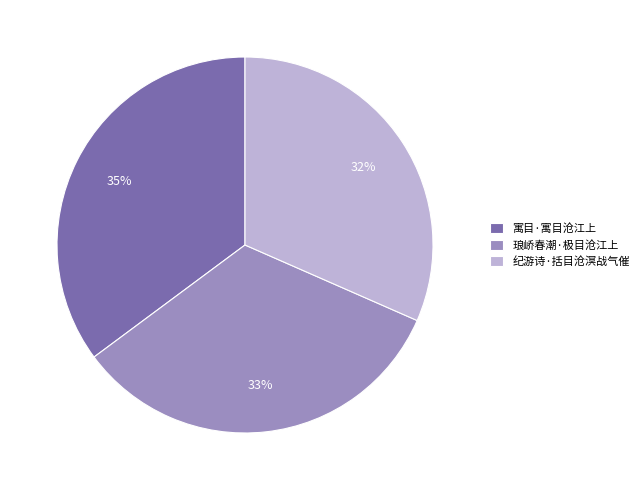

To the nearest percent, what percentage of the pie is 琅峤春潮·极目沧江上?

33%